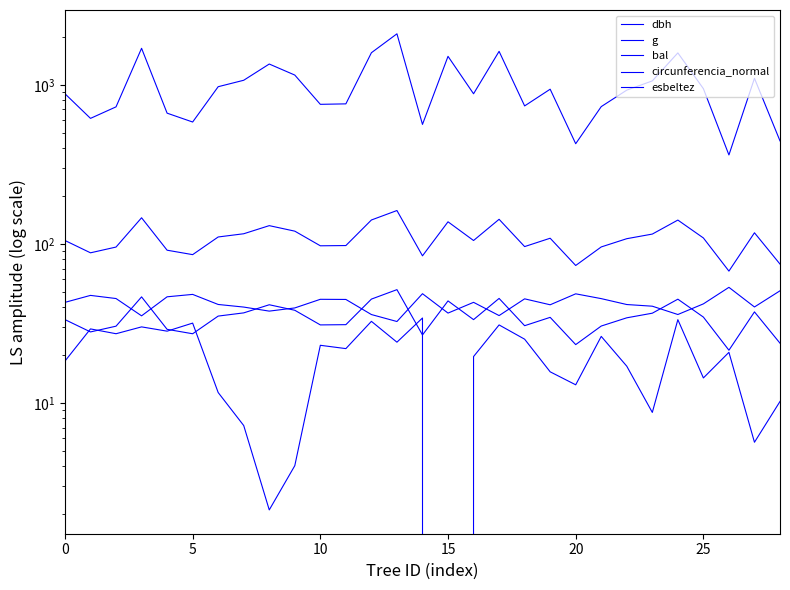

What is the value of the circunferencia_normal point at the 1st from the left?

105.0